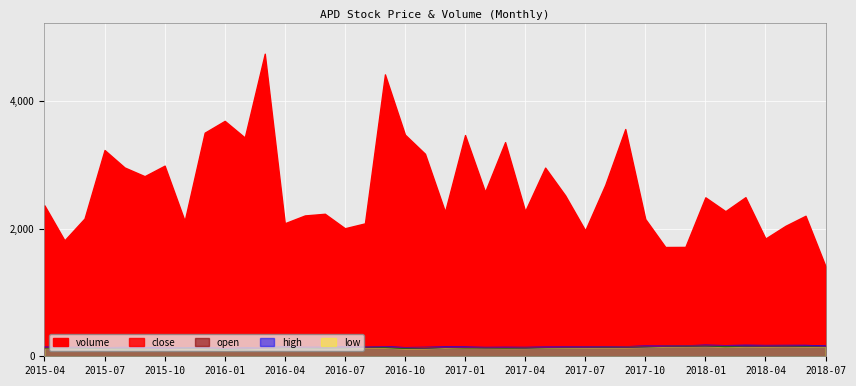

How many data points in close are above 138?

20